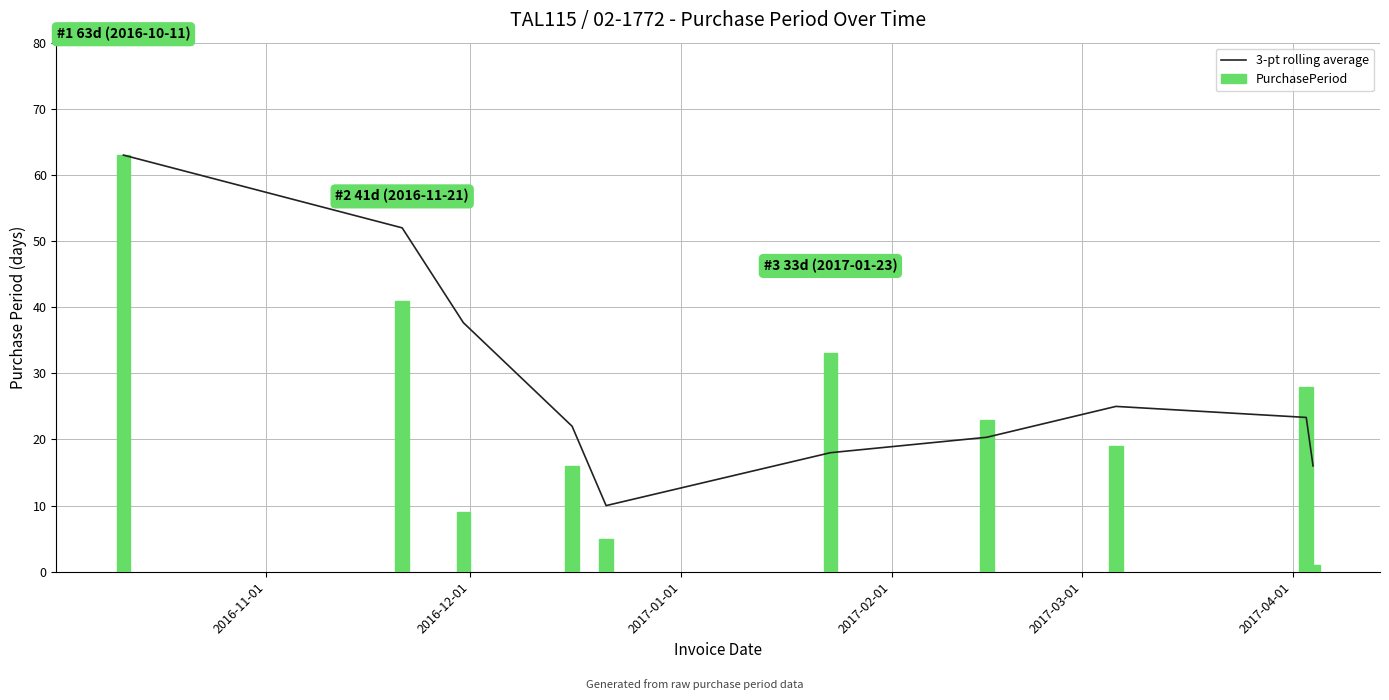

How many distinct data groups are displayed?

2